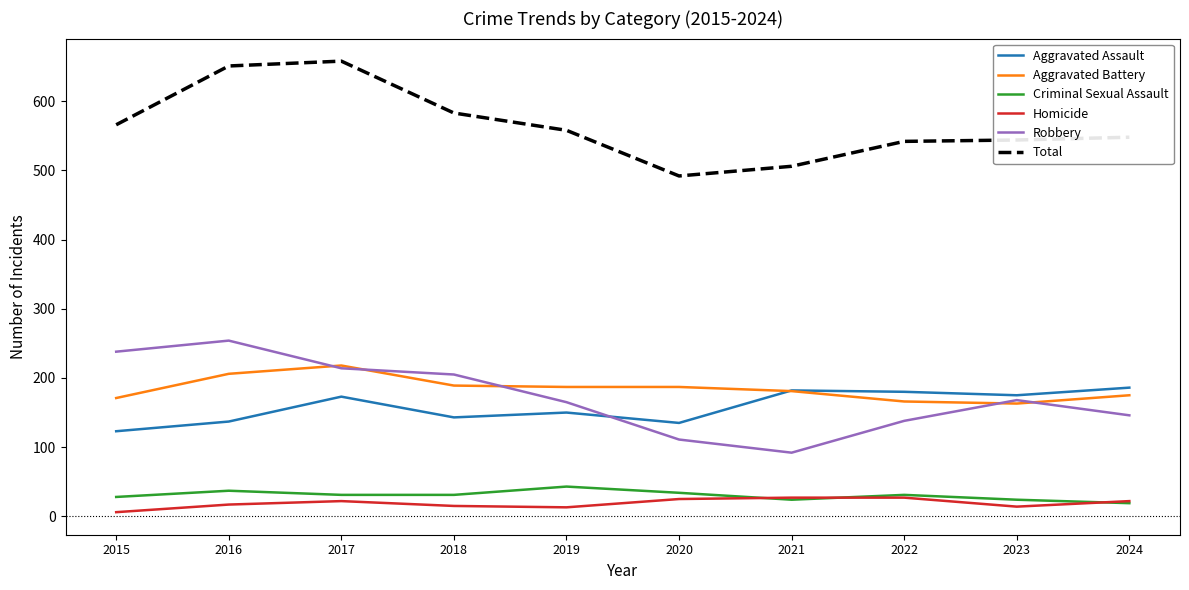

Which label corresponds to the largest value in the chart?

2017